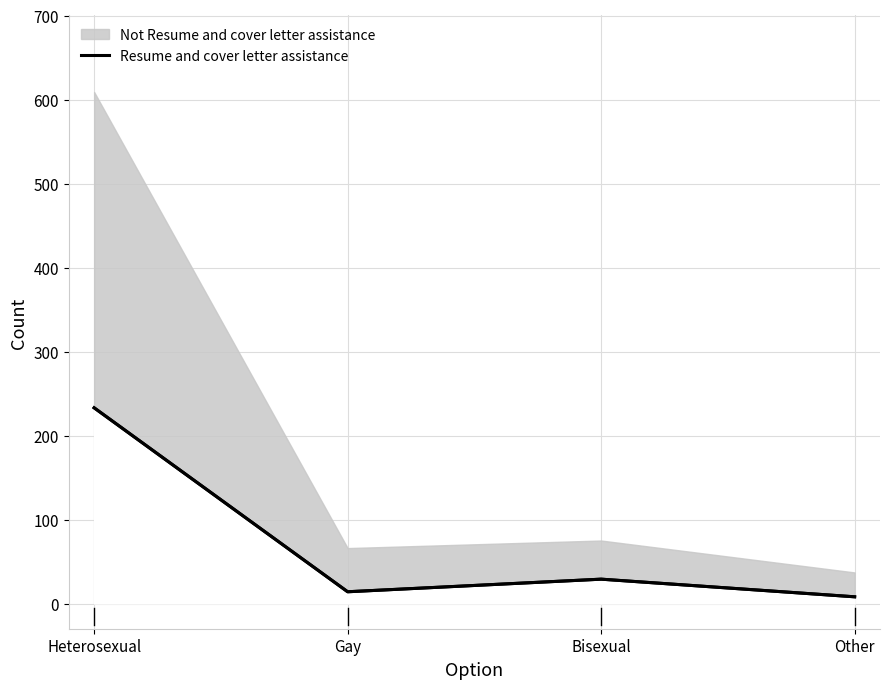

The value at Gay is 14. True or false?

True